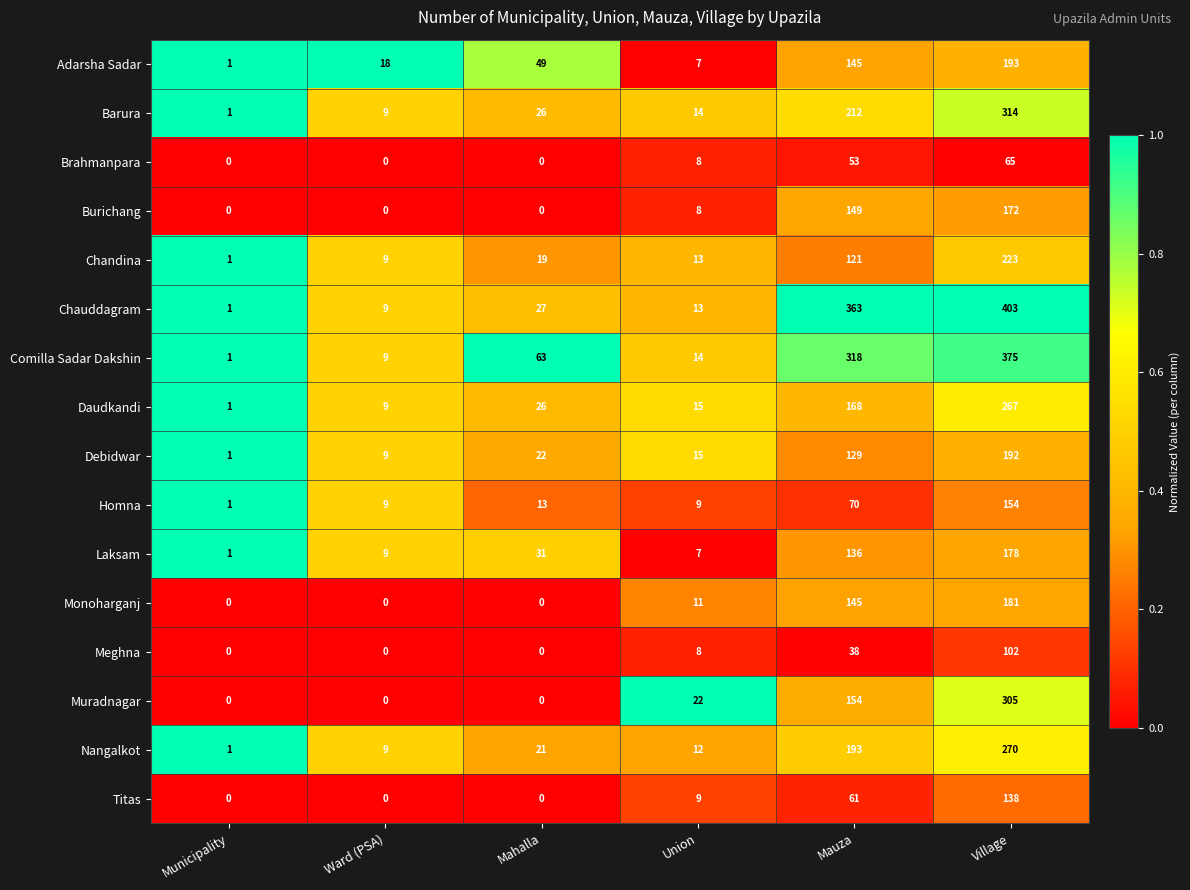

At how many categories does at least one series exceed 0?

6